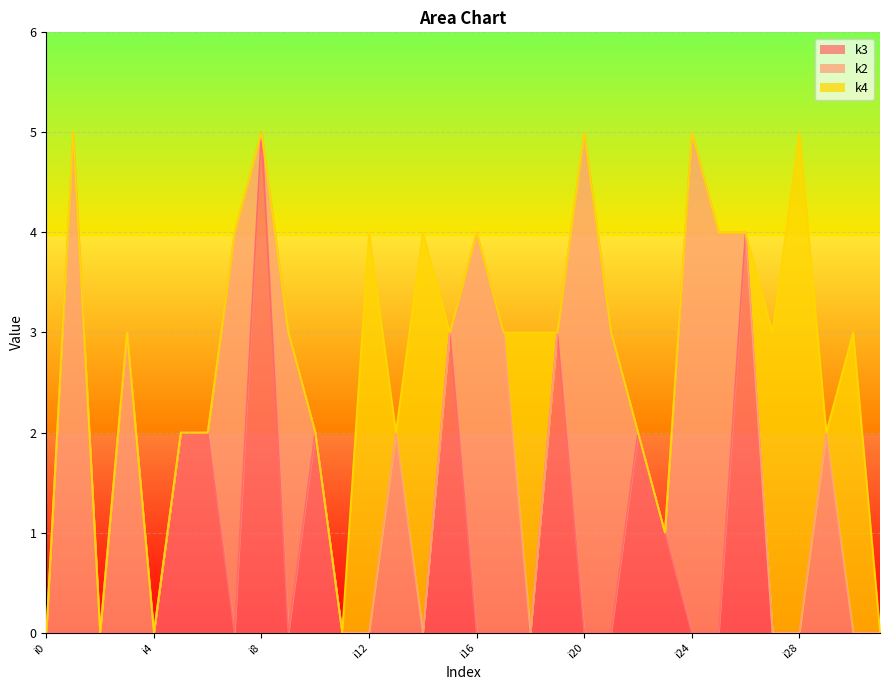

What is the total value across all series at i28?

5